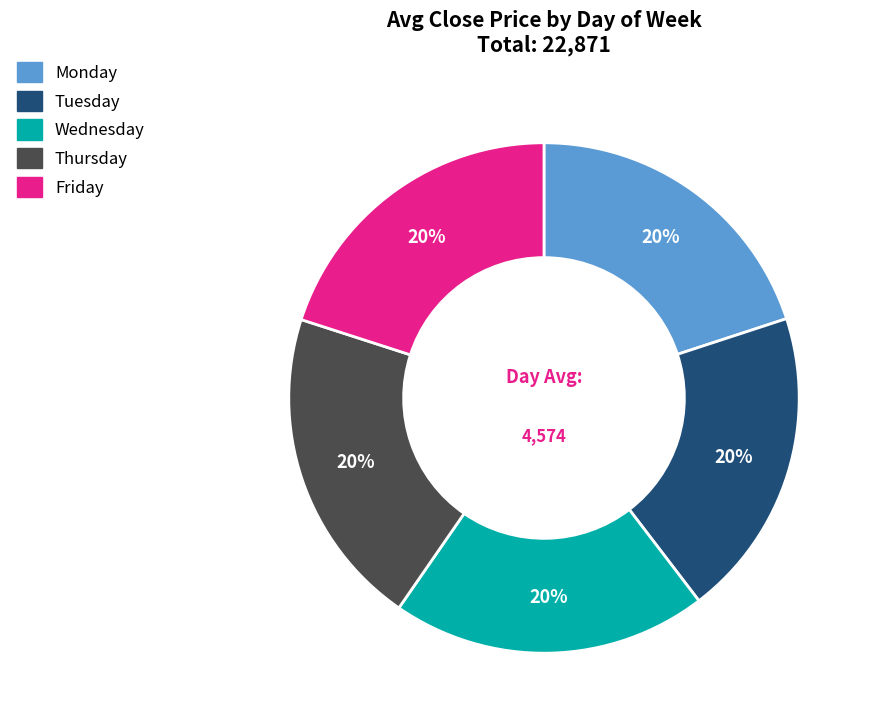

True or false: Tuesday accounts for 27% of the total.

False